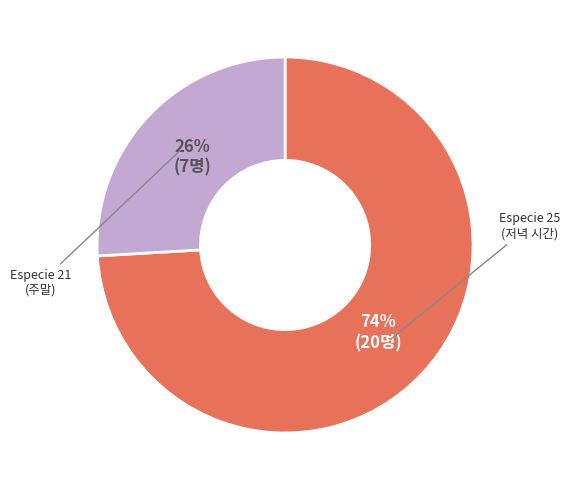

To the nearest percent, what is the average slice percentage?

50%